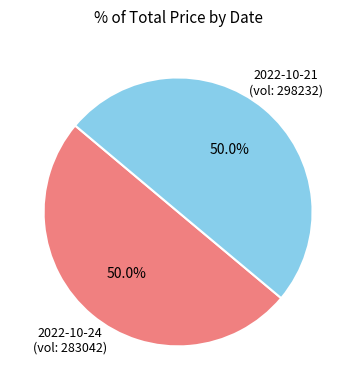

How many slices are in this pie chart?

2